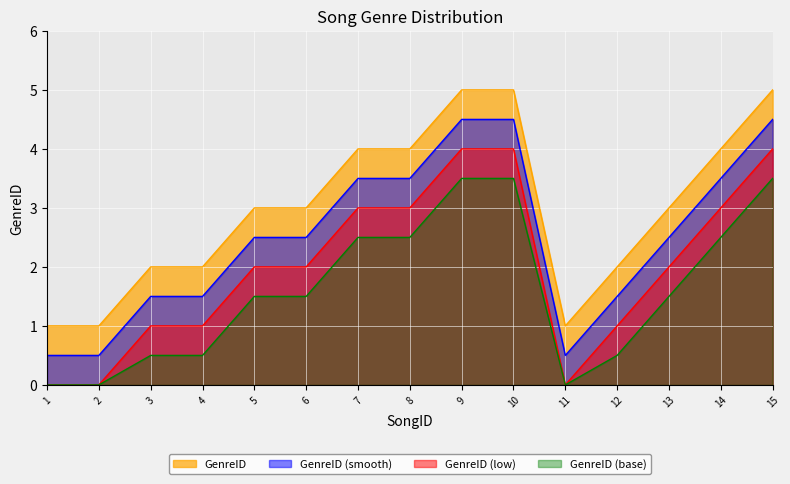

The chart shows a value of 3 at 5. True or false?

True